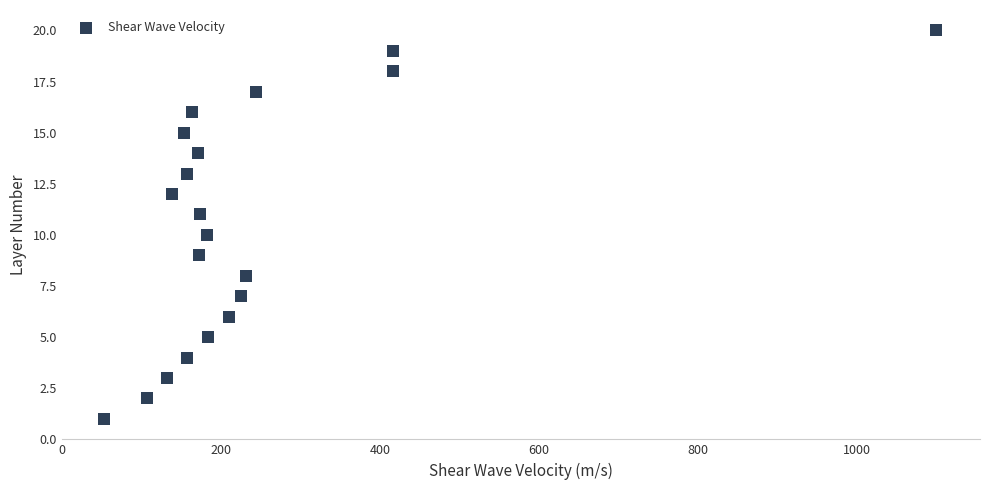

What is the range of Y values (max minus min)?

19